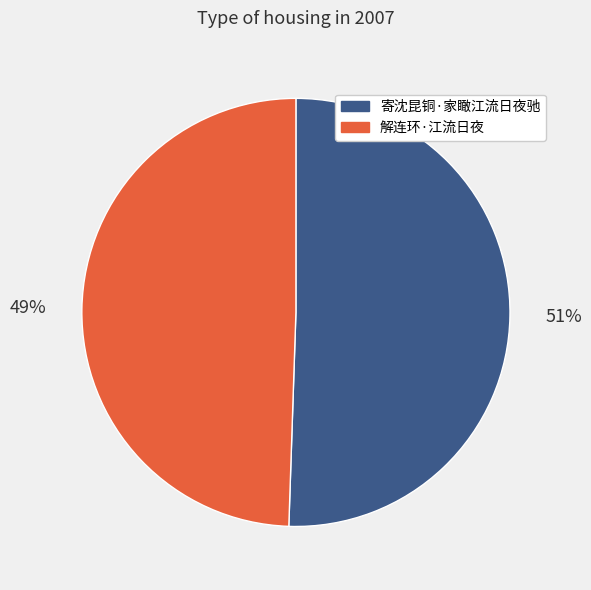

Which slice is the smallest?

解连环·江流日夜